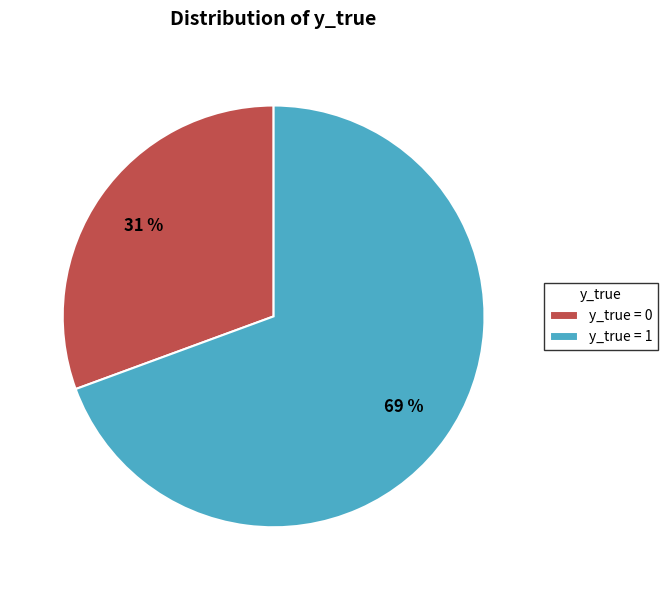

Rank the categories by value from highest to lowest.

y_true = 1, y_true = 0